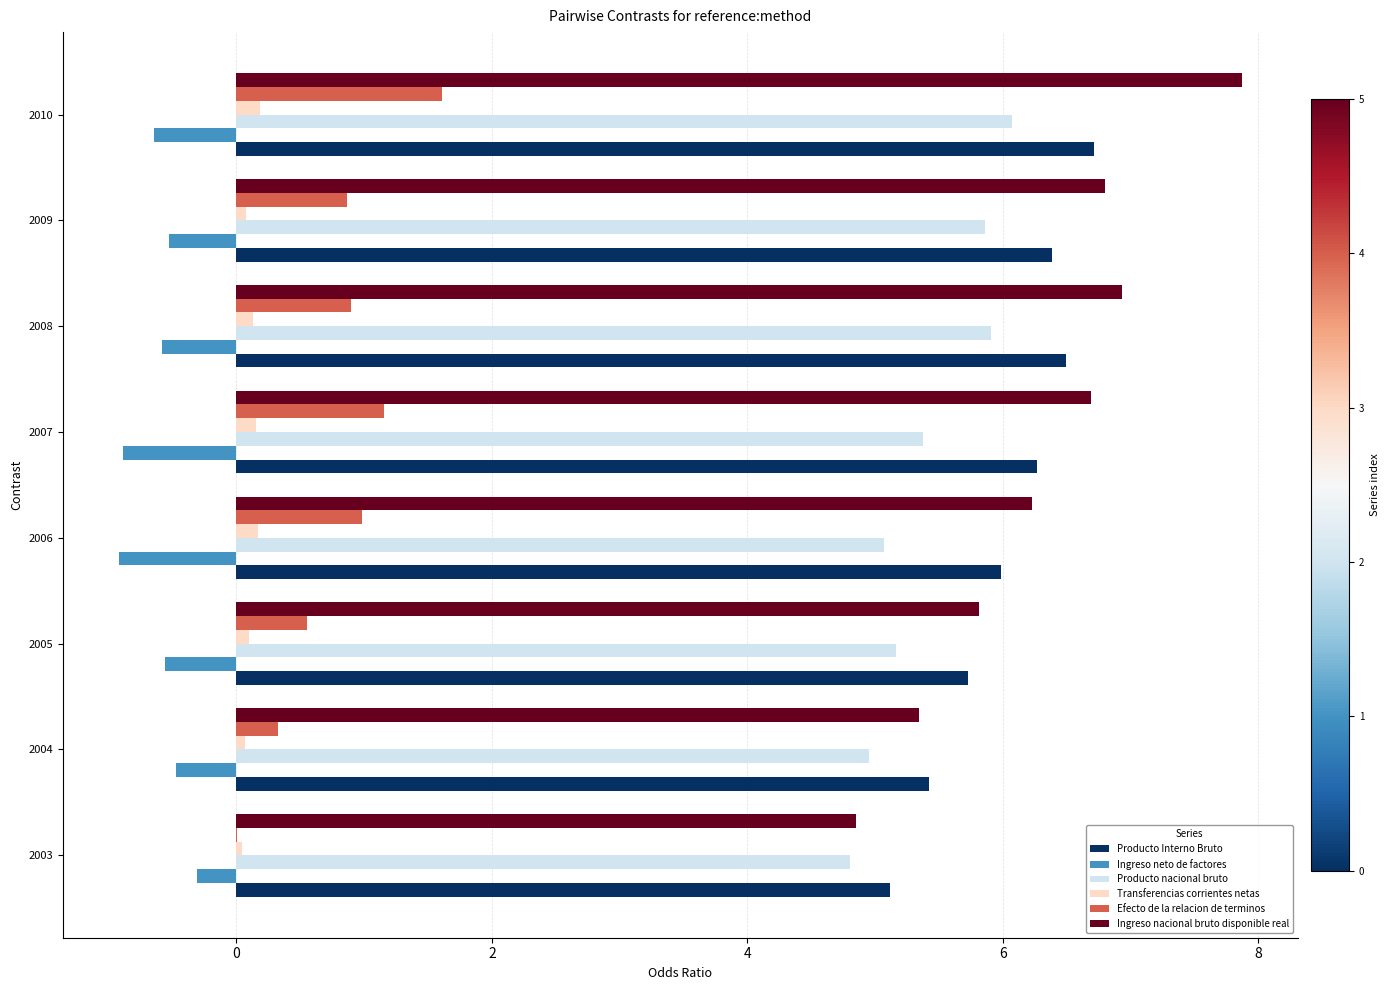

At which category is the sum across all series the highest?

2010